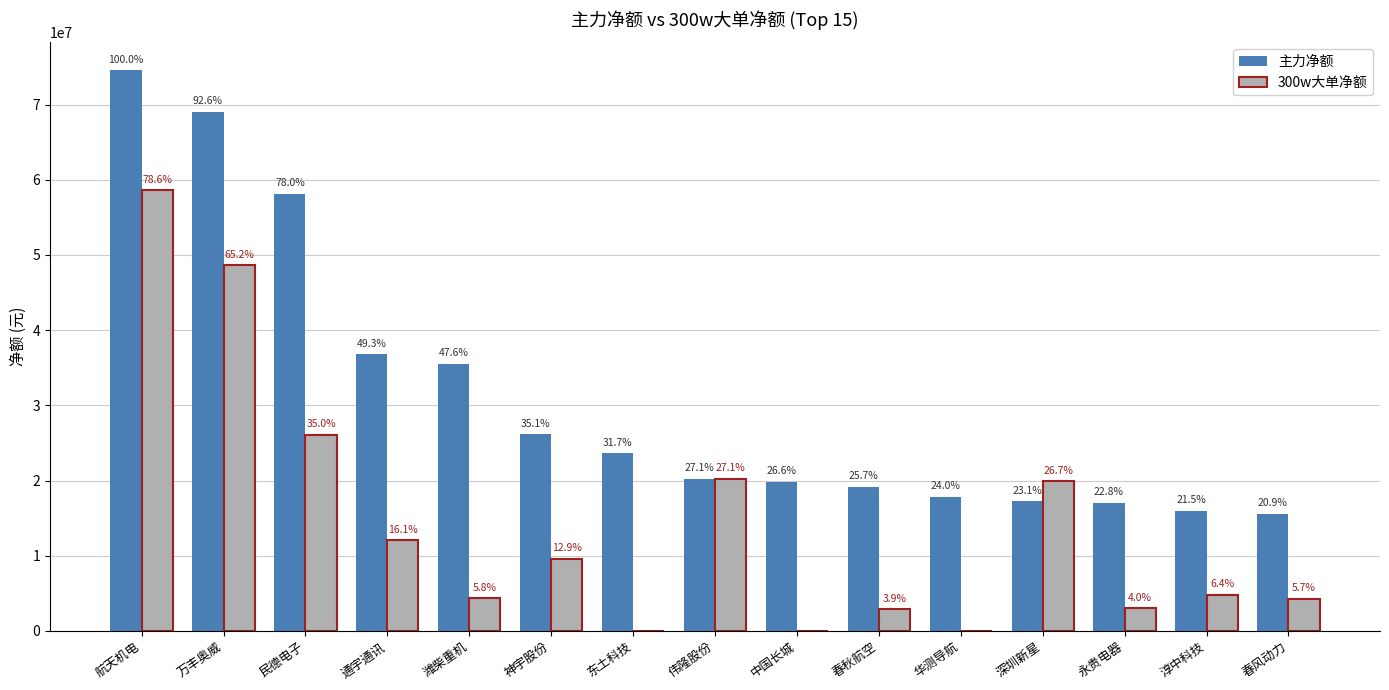

How many groups of bars are there?

15